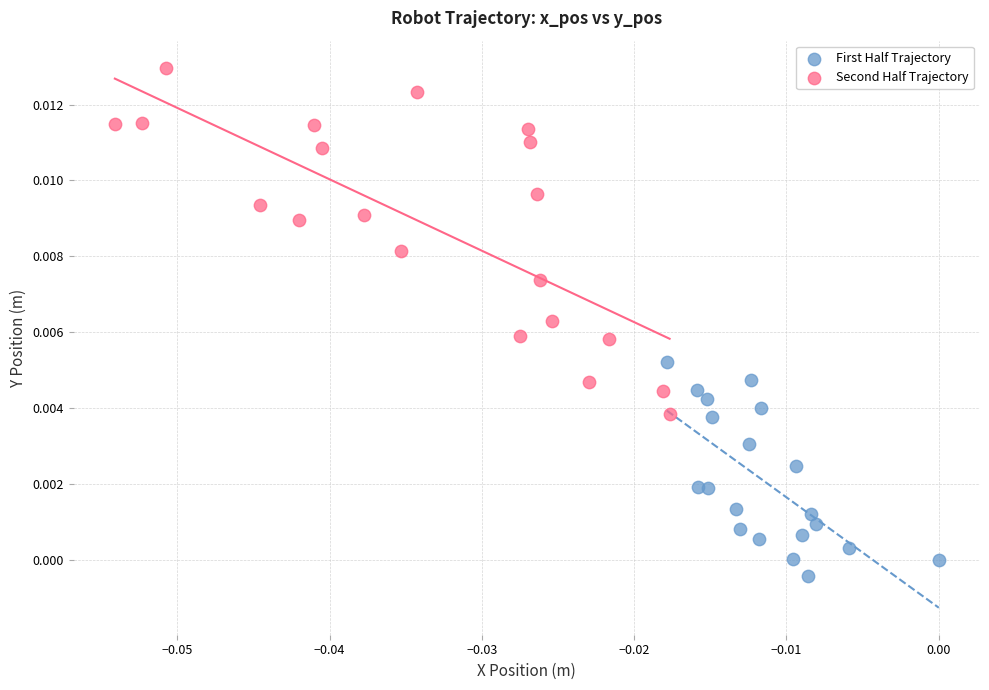

Which series has the widest spread of Y values?

Second Half Trajectory